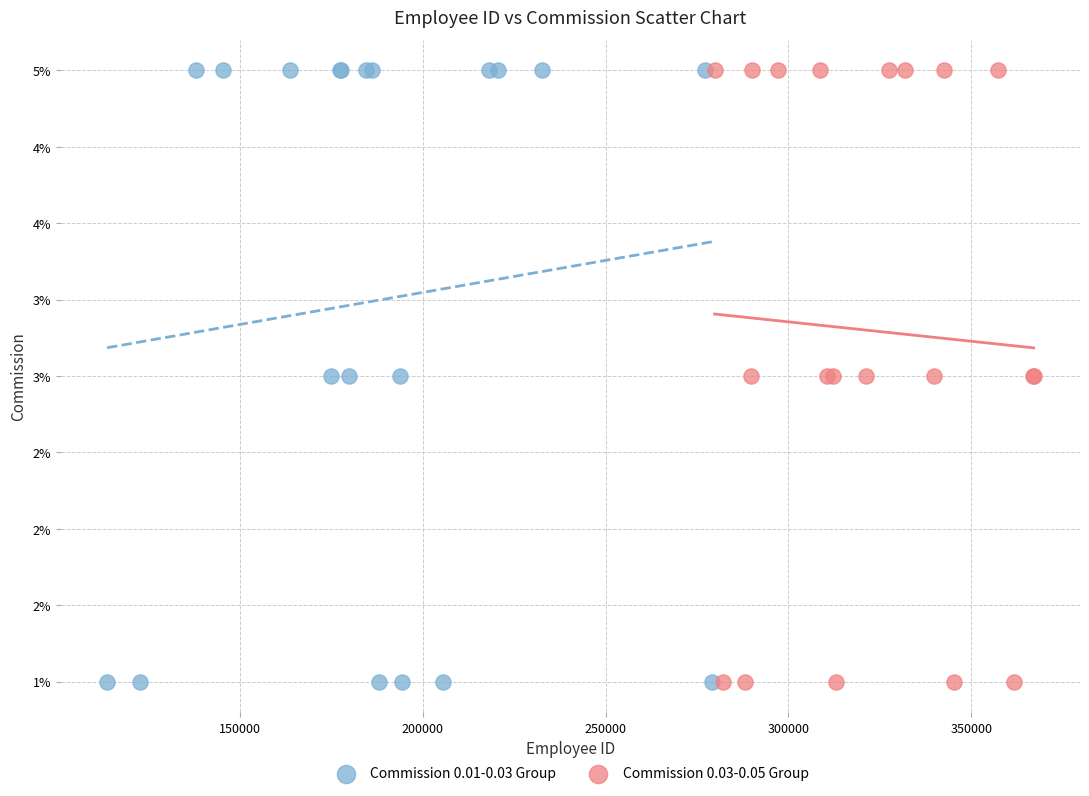

What are all the series names shown in the legend?

Commission 0.01-0.03 Group, Commission 0.03-0.05 Group